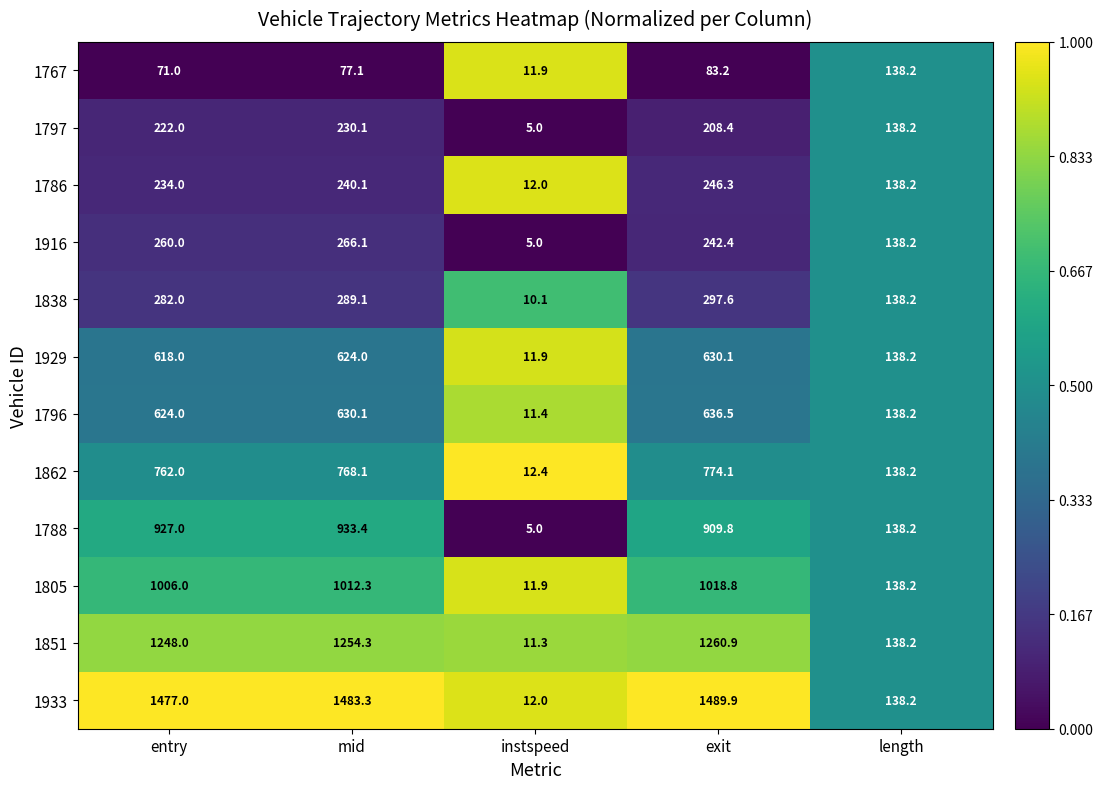

What is the difference between the maximum and minimum values in the 1851 series?

1249.6